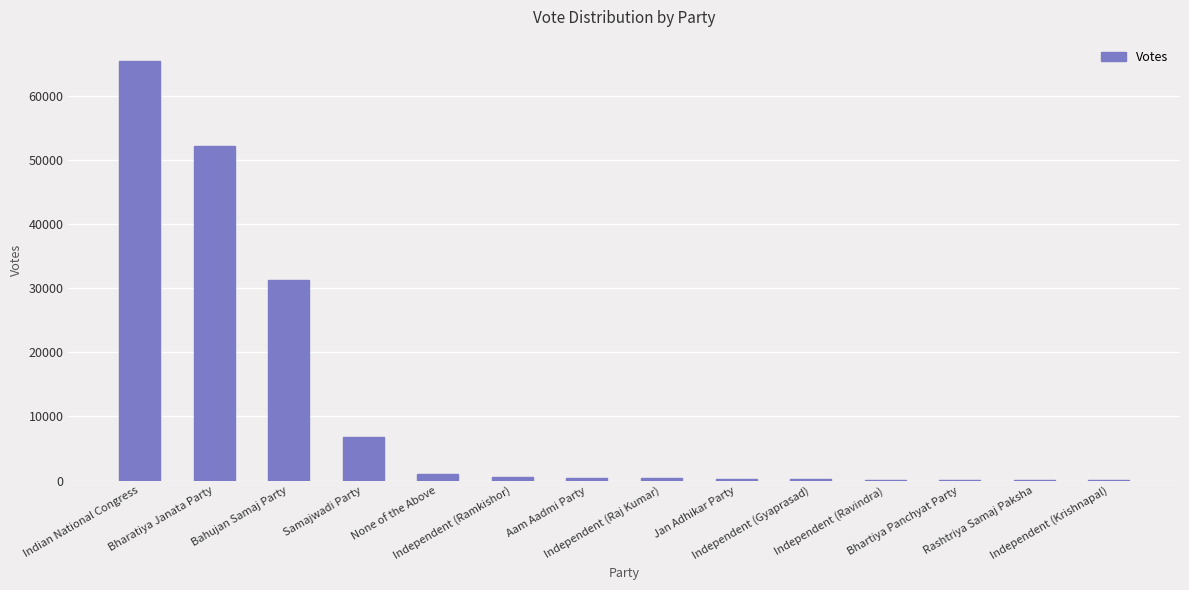

True or false: the data shows 31331 at Bahujan Samaj Party.

True